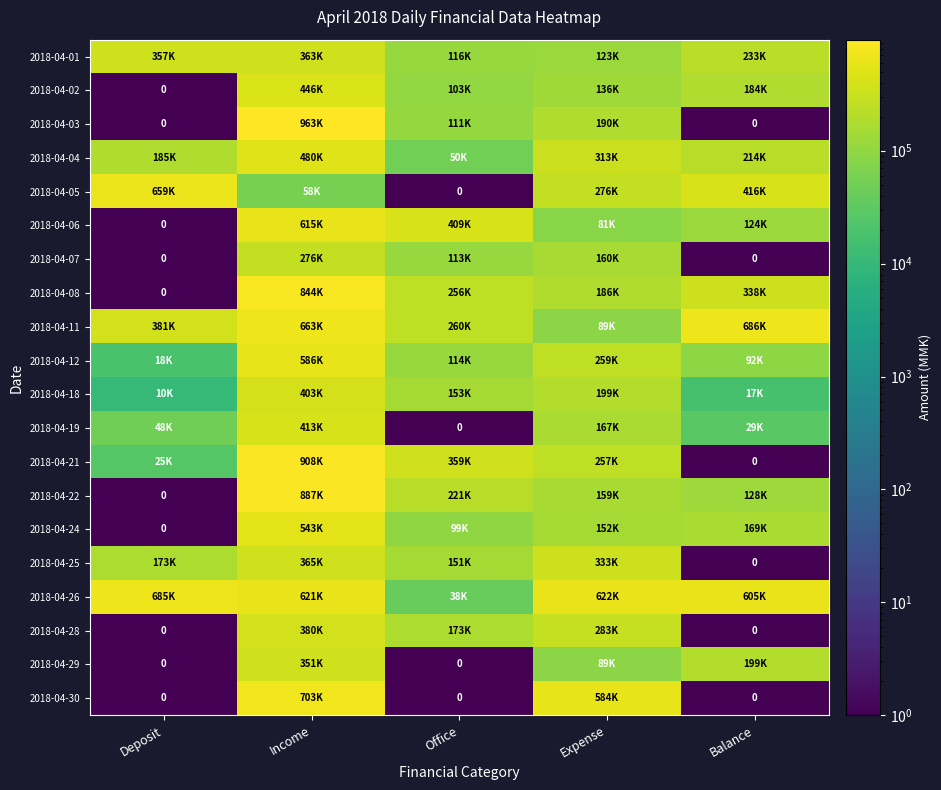

What is the maximum value shown in the chart?

963800